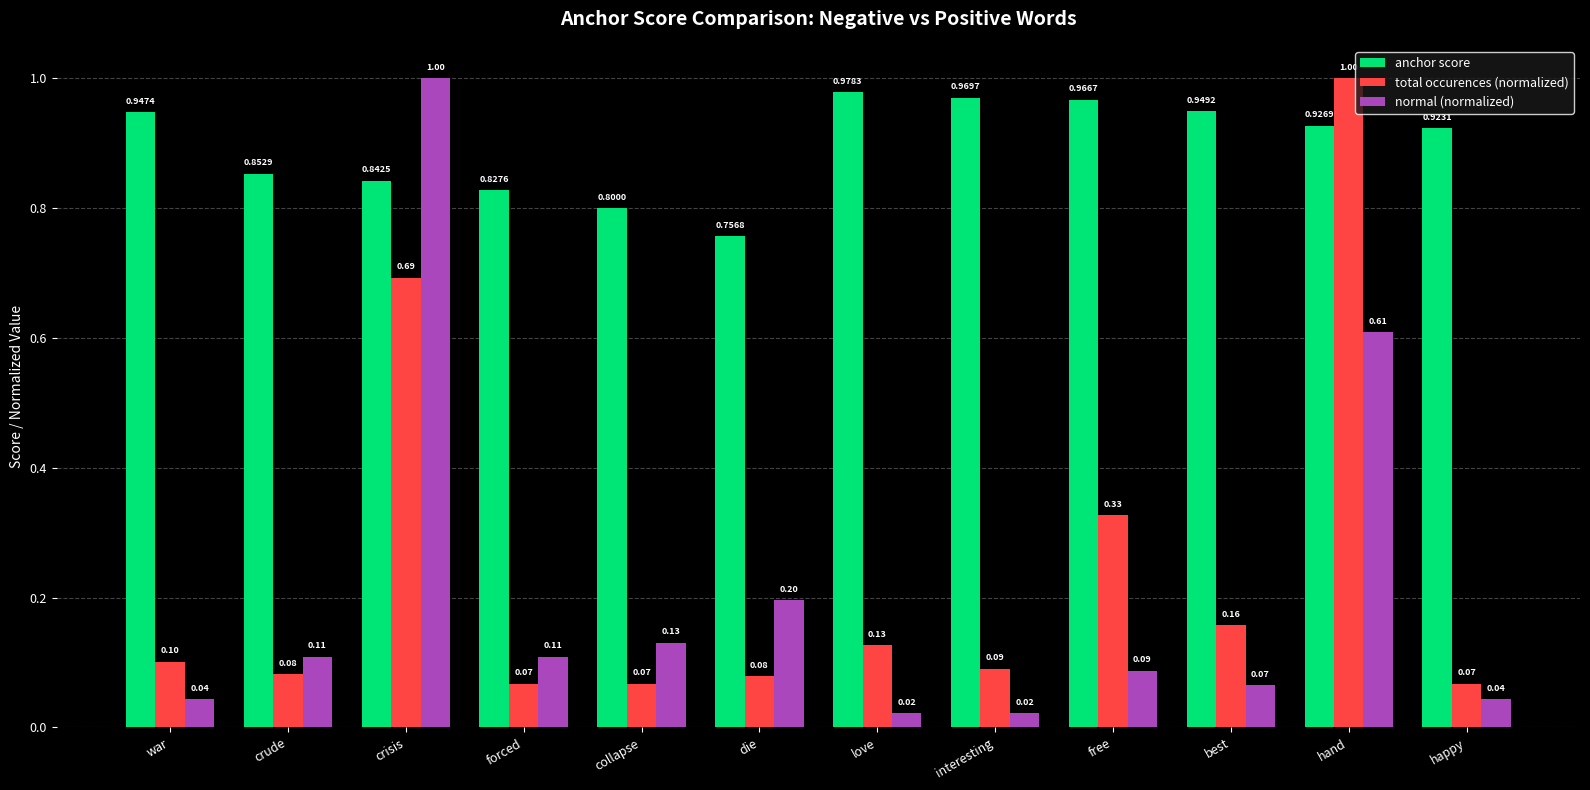

List the labels in order of anchor score value, smallest first.

die, collapse, forced, crisis, crude, happy, hand, war, best, free, interesting, love